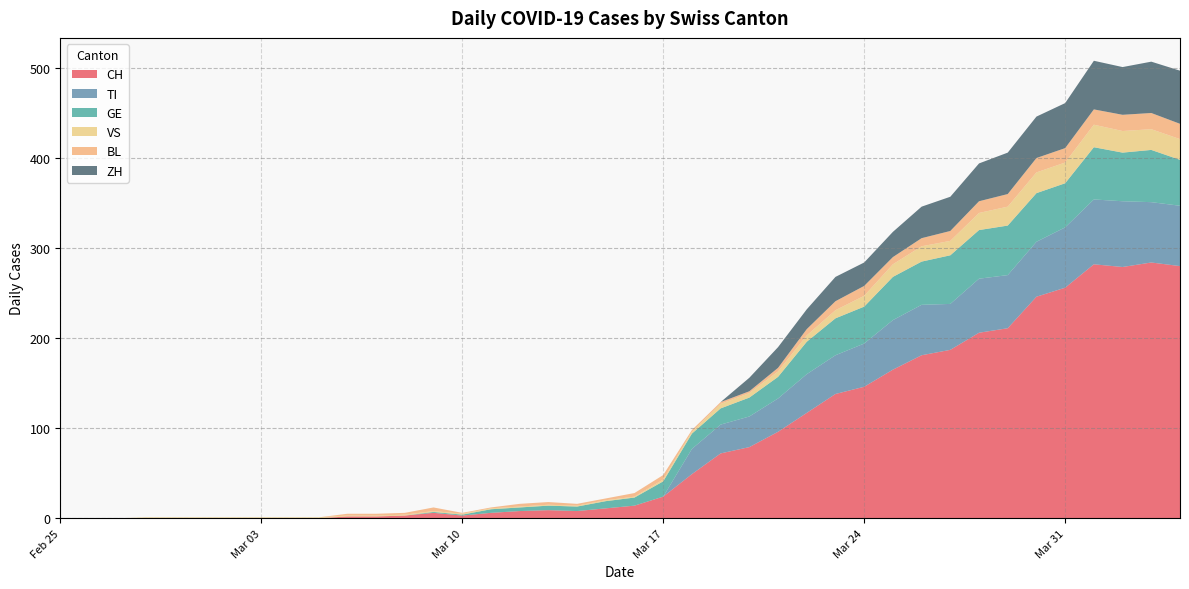

Reading left to right, transcribe all the data shown in this chart.

CH: 2020-02-25=0	2020-02-26=0	2020-02-27=0	2020-02-28=0	2020-02-29=0	2020-03-01=0	2020-03-02=0	2020-03-03=0	2020-03-04=0	2020-03-05=0	2020-03-06=2	2020-03-07=2	2020-03-08=3	2020-03-09=6	2020-03-10=3	2020-03-11=6	2020-03-12=8	2020-03-13=9	2020-03-14=8	2020-03-15=11	2020-03-16=14	2020-03-17=24	2020-03-18=49	2020-03-19=72	2020-03-20=79	2020-03-21=96	2020-03-22=117	2020-03-23=138	2020-03-24=146	2020-03-25=165	2020-03-26=181	2020-03-27=187	2020-03-28=206	2020-03-29=211	2020-03-30=246	2020-03-31=256	2020-04-01=282	2020-04-02=279	2020-04-03=284	2020-04-04=280
TI: 2020-02-25=0	2020-02-26=0	2020-02-27=0	2020-02-28=0	2020-02-29=0	2020-03-01=0	2020-03-02=0	2020-03-03=0	2020-03-04=0	2020-03-05=0	2020-03-06=0	2020-03-07=0	2020-03-08=0	2020-03-09=0	2020-03-10=0	2020-03-11=0	2020-03-12=0	2020-03-13=0	2020-03-14=0	2020-03-15=0	2020-03-16=0	2020-03-17=0	2020-03-18=28	2020-03-19=32	2020-03-20=34	2020-03-21=37	2020-03-22=43	2020-03-23=43	2020-03-24=48	2020-03-25=55	2020-03-26=56	2020-03-27=51	2020-03-28=60	2020-03-29=59	2020-03-30=61	2020-03-31=67	2020-04-01=72	2020-04-02=73	2020-04-03=67	2020-04-04=67
GE: 2020-02-25=0	2020-02-26=0	2020-02-27=0	2020-02-28=0	2020-02-29=0	2020-03-01=0	2020-03-02=0	2020-03-03=0	2020-03-04=0	2020-03-05=0	2020-03-06=0	2020-03-07=0	2020-03-08=0	2020-03-09=1	2020-03-10=1	2020-03-11=4	2020-03-12=4	2020-03-13=5	2020-03-14=5	2020-03-15=8	2020-03-16=9	2020-03-17=17	2020-03-18=17	2020-03-19=18	2020-03-20=21	2020-03-21=24	2020-03-22=36	2020-03-23=41	2020-03-24=41	2020-03-25=48	2020-03-26=48	2020-03-27=54	2020-03-28=54	2020-03-29=55	2020-03-30=54	2020-03-31=49	2020-04-01=58	2020-04-02=54	2020-04-03=58	2020-04-04=51
VS: 2020-02-25=0	2020-02-26=0	2020-02-27=0	2020-02-28=1	2020-02-29=1	2020-03-01=1	2020-03-02=1	2020-03-03=1	2020-03-04=1	2020-03-05=1	2020-03-06=1	2020-03-07=1	2020-03-08=1	2020-03-09=1	2020-03-10=1	2020-03-11=1	2020-03-12=1	2020-03-13=1	2020-03-14=1	2020-03-15=1	2020-03-16=1	2020-03-17=2	2020-03-18=2	2020-03-19=5	2020-03-20=5	2020-03-21=6	2020-03-22=7	2020-03-23=9	2020-03-24=12	2020-03-25=14	2020-03-26=17	2020-03-27=16	2020-03-28=19	2020-03-29=21	2020-03-30=23	2020-03-31=23	2020-04-01=25	2020-04-02=24	2020-04-03=23	2020-04-04=23
BL: 2020-02-25=0	2020-02-26=0	2020-02-27=0	2020-02-28=0	2020-02-29=0	2020-03-01=0	2020-03-02=0	2020-03-03=0	2020-03-04=0	2020-03-05=0	2020-03-06=2	2020-03-07=2	2020-03-08=2	2020-03-09=4	2020-03-10=1	2020-03-11=1	2020-03-12=3	2020-03-13=3	2020-03-14=2	2020-03-15=2	2020-03-16=4	2020-03-17=5	2020-03-18=2	2020-03-19=2	2020-03-20=2	2020-03-21=4	2020-03-22=7	2020-03-23=10	2020-03-24=11	2020-03-25=8	2020-03-26=9	2020-03-27=11	2020-03-28=13	2020-03-29=14	2020-03-30=16	2020-03-31=16	2020-04-01=17	2020-04-02=18	2020-04-03=18	2020-04-04=17
ZH: 2020-02-25=0	2020-02-26=0	2020-02-27=0	2020-02-28=0	2020-02-29=0	2020-03-01=0	2020-03-02=0	2020-03-03=0	2020-03-04=0	2020-03-05=0	2020-03-06=0	2020-03-07=0	2020-03-08=0	2020-03-09=0	2020-03-10=0	2020-03-11=0	2020-03-12=0	2020-03-13=0	2020-03-14=0	2020-03-15=0	2020-03-16=0	2020-03-17=0	2020-03-18=0	2020-03-19=0	2020-03-20=15	2020-03-21=23	2020-03-22=22	2020-03-23=27	2020-03-24=26	2020-03-25=28	2020-03-26=35	2020-03-27=38	2020-03-28=42	2020-03-29=46	2020-03-30=46	2020-03-31=50	2020-04-01=54	2020-04-02=53	2020-04-03=57	2020-04-04=59